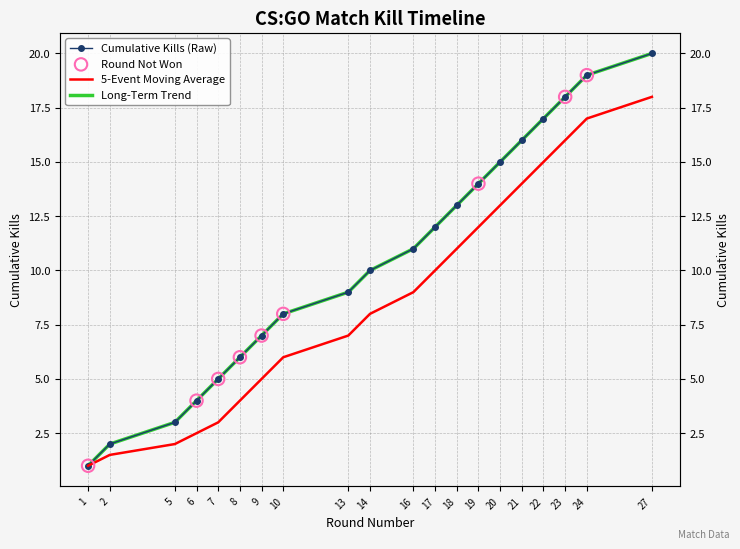

What is the change in value from 5 to 8?

+3